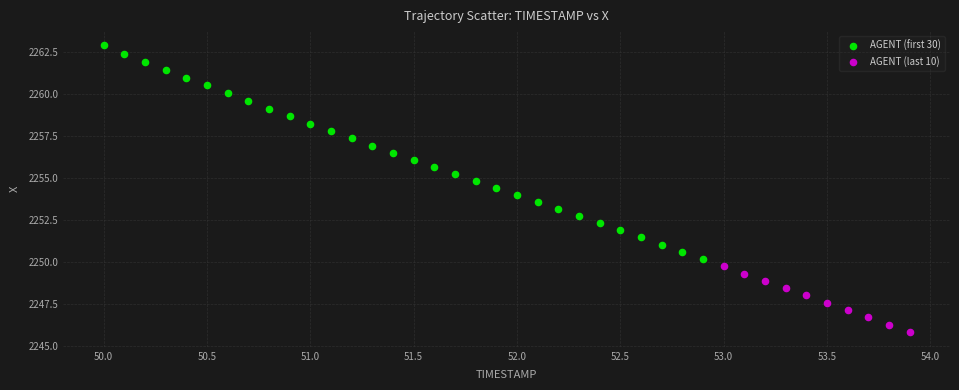

Which series reaches the minimum Y coordinate?

AGENT (last 10)